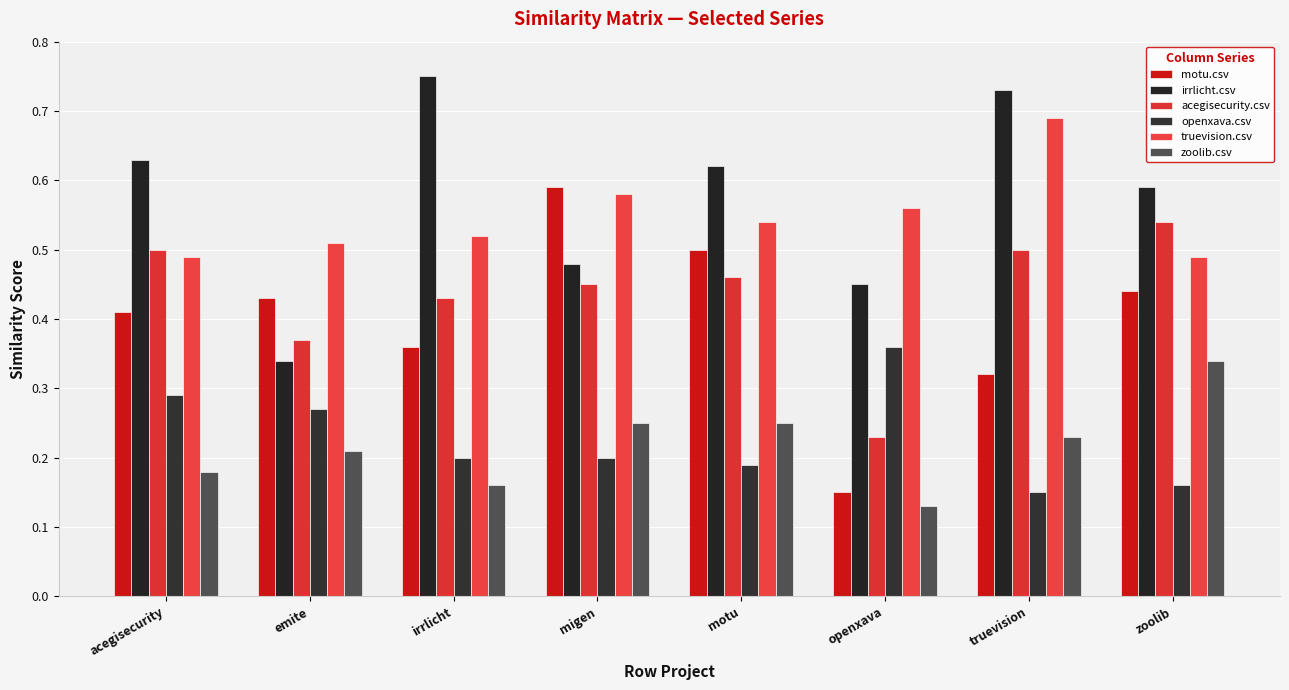

Reading left to right, extract all data points from this chart.

motu.csv: acegisecurity=0.4	emite=0.4	irrlicht=0.4	migen=0.6	motu=0.5	openxava=0.1	truevision=0.3	zoolib=0.4
irrlicht.csv: acegisecurity=0.6	emite=0.3	irrlicht=0.8	migen=0.5	motu=0.6	openxava=0.5	truevision=0.7	zoolib=0.6
acegisecurity.csv: acegisecurity=0.5	emite=0.4	irrlicht=0.4	migen=0.5	motu=0.5	openxava=0.2	truevision=0.5	zoolib=0.5
openxava.csv: acegisecurity=0.3	emite=0.3	irrlicht=0.2	migen=0.2	motu=0.2	openxava=0.4	truevision=0.1	zoolib=0.2
truevision.csv: acegisecurity=0.5	emite=0.5	irrlicht=0.5	migen=0.6	motu=0.5	openxava=0.6	truevision=0.7	zoolib=0.5
zoolib.csv: acegisecurity=0.2	emite=0.2	irrlicht=0.2	migen=0.2	motu=0.2	openxava=0.1	truevision=0.2	zoolib=0.3